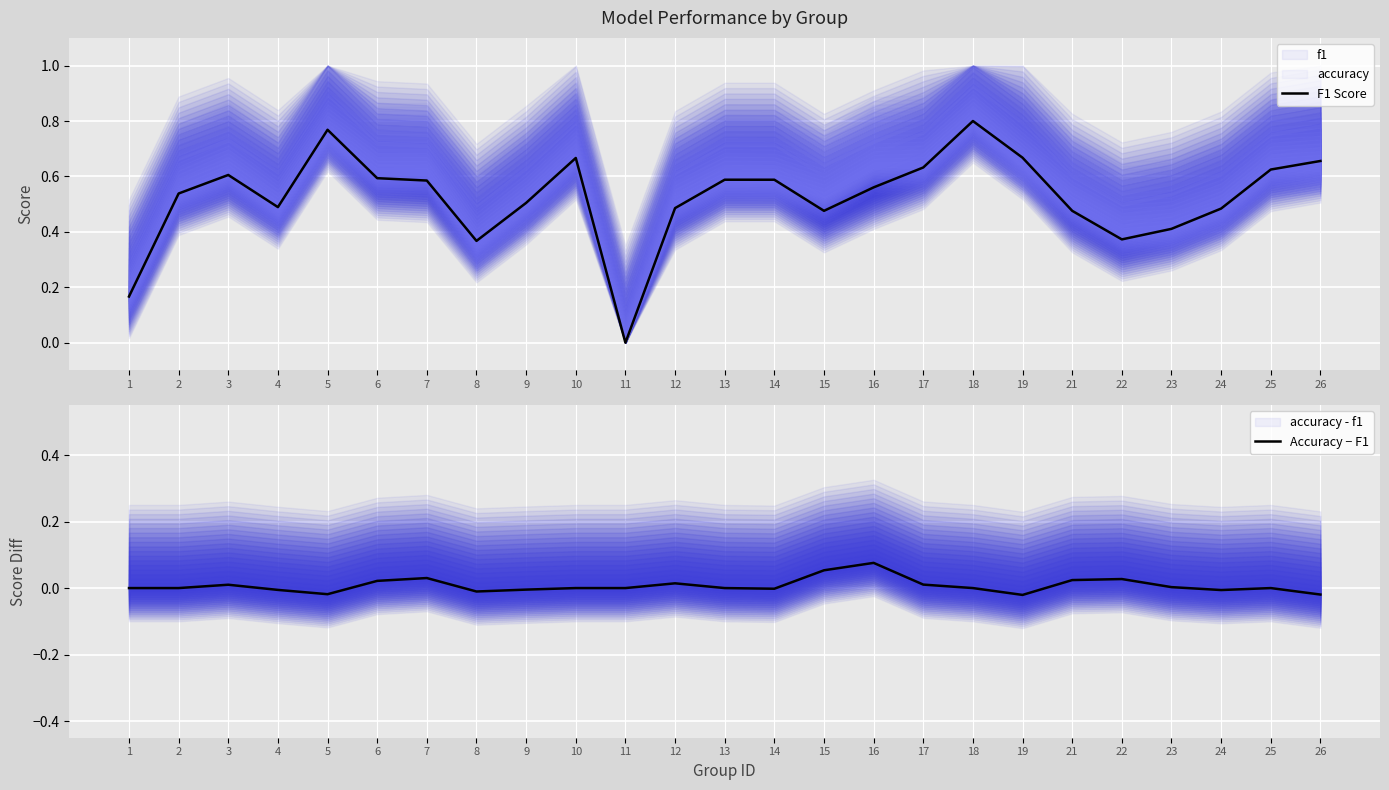

What is the difference between the F1 Score values at 24 and 3?

0.1